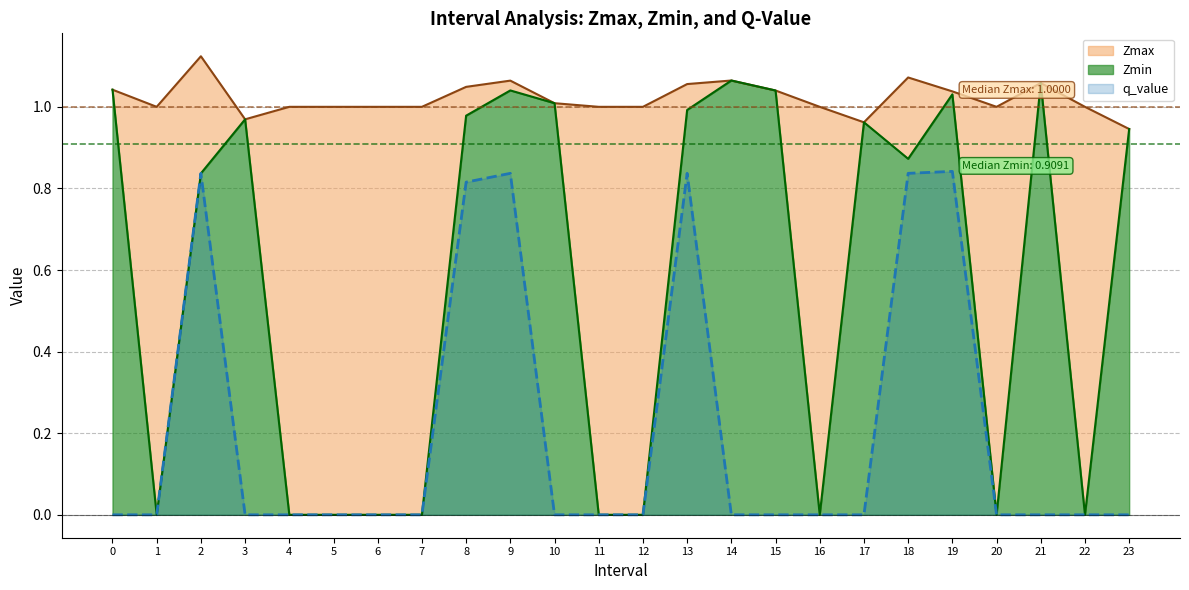

What is the difference between the highest and lowest values at 4?

1.0